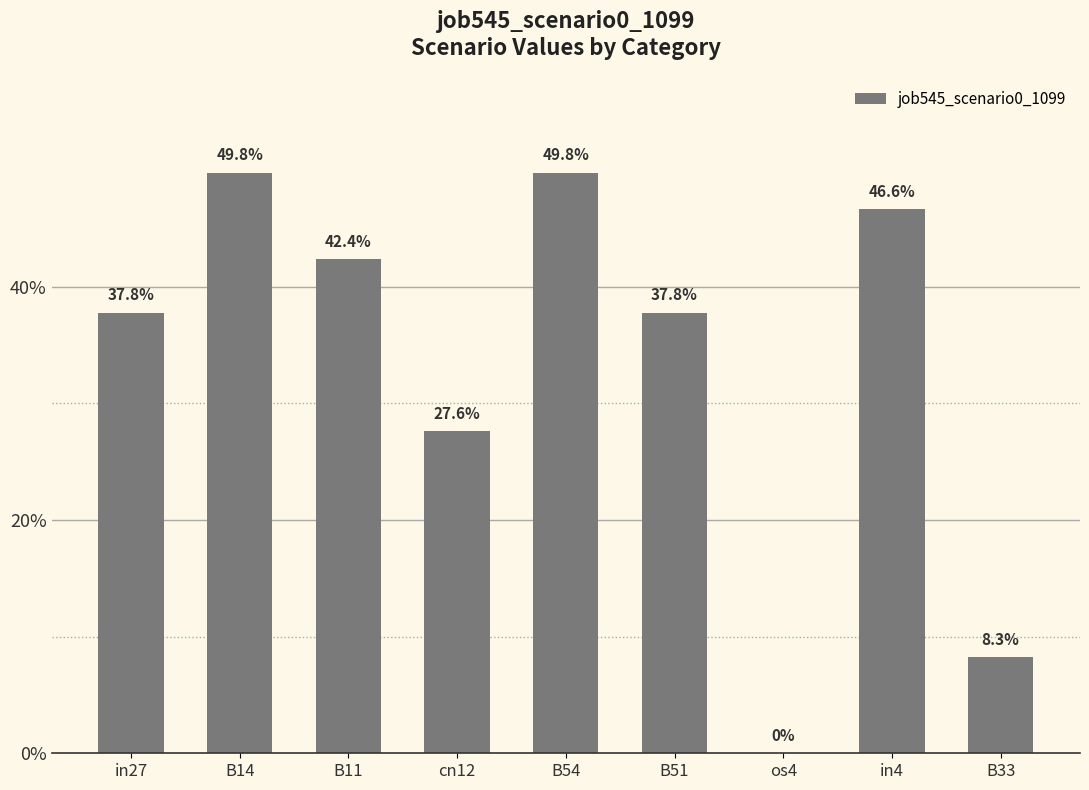

What is the difference between the maximum and minimum values?

0.5